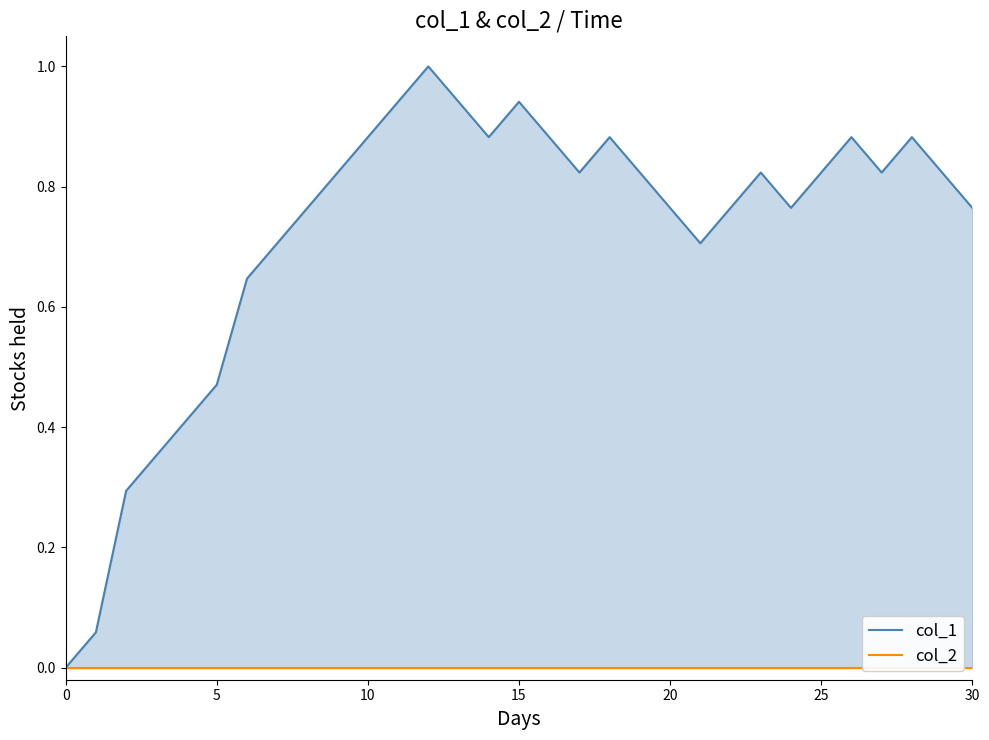

What is the difference between the highest and lowest values at 8?

0.8